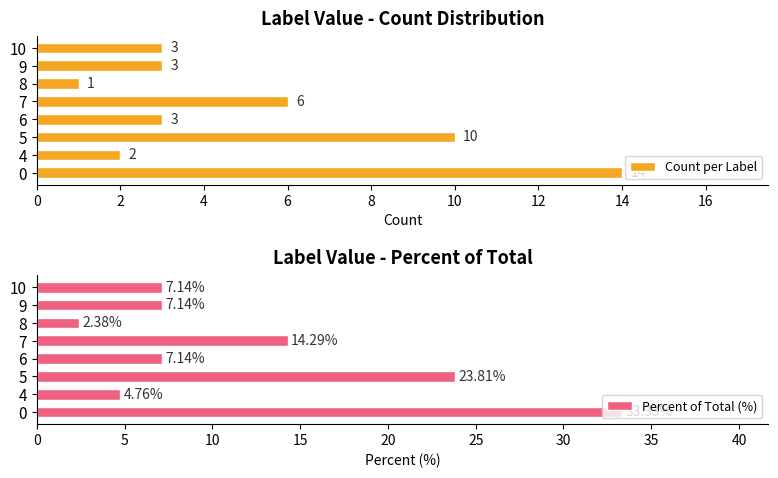

How many bars are there in total?

16